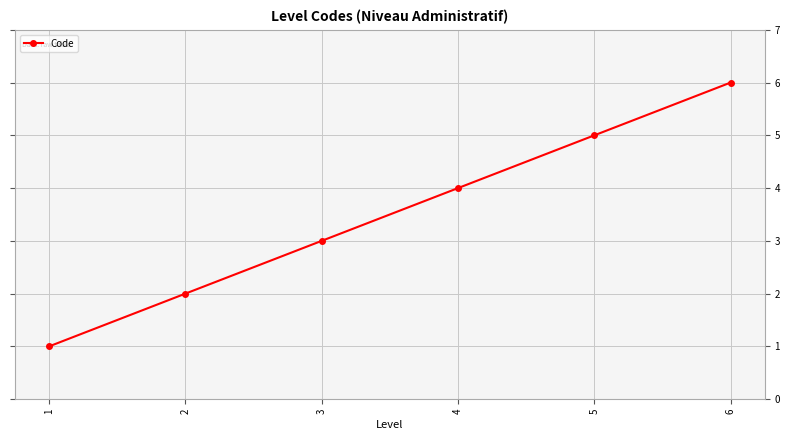

Count the number of categories in the chart.

6